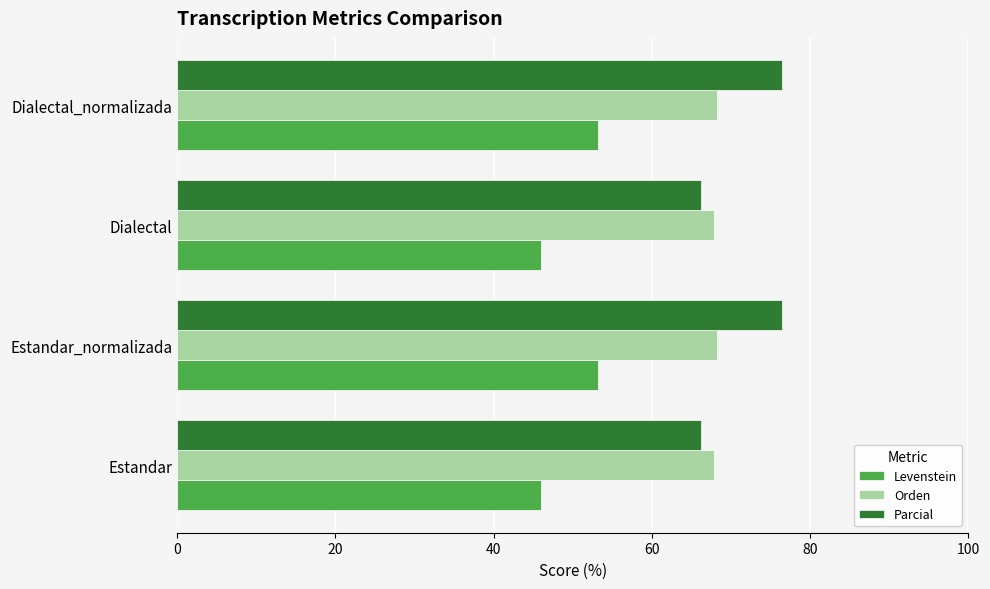

What is the approximate value of Parcial at Dialectal_normalizada?

76.5